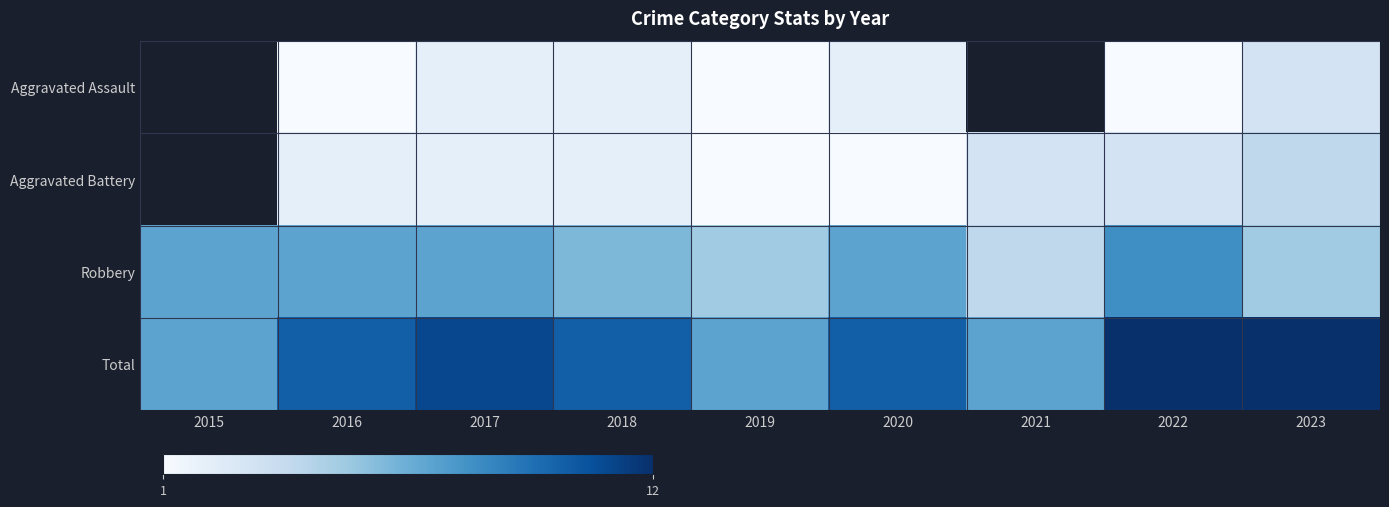

Rank the categories by Robbery value from lowest to highest.

2021, 2019, 2023, 2018, 2015, 2016, 2017, 2020, 2022